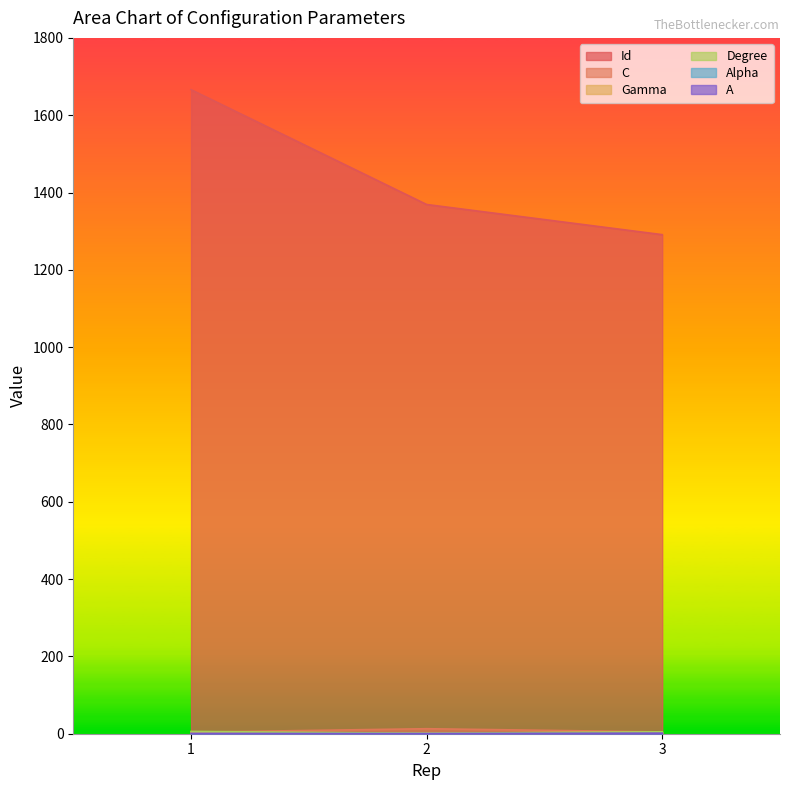

Which series has the widest spread of values?

Id